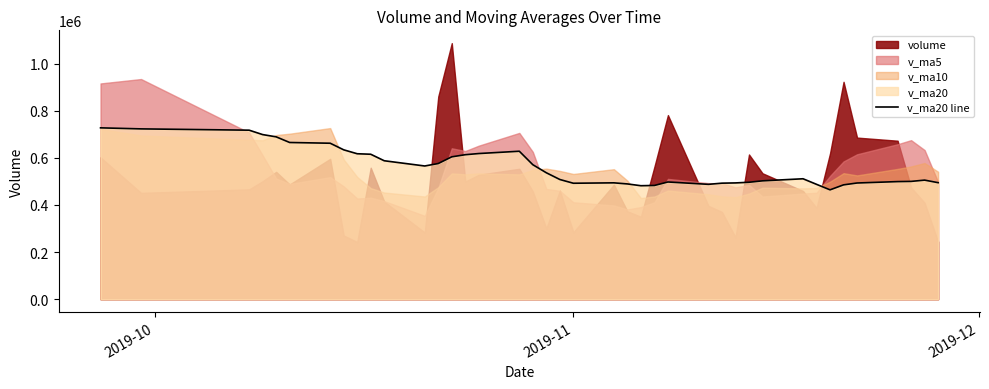

What is the value of the 40th point from the left?

494635.1